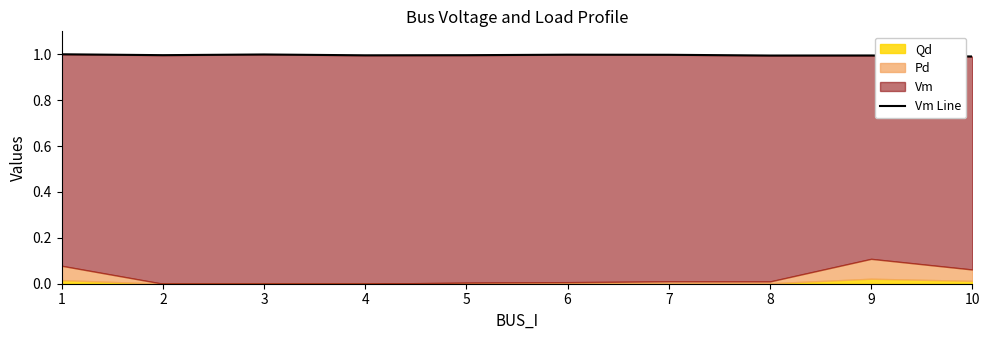

What is the average value?

1.0